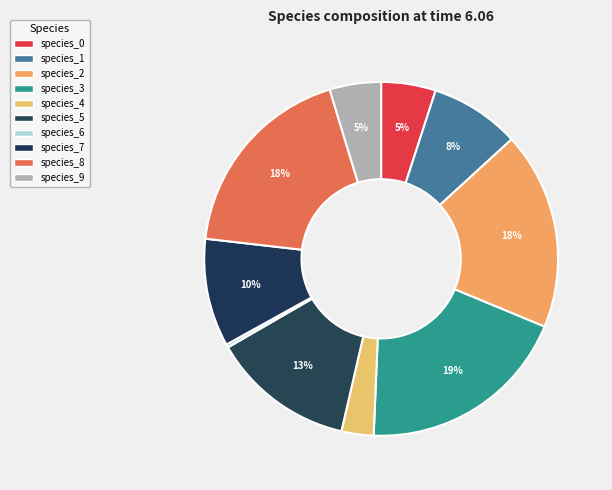

Combined, what portion of the pie is species_1 and species_3?

27.6%